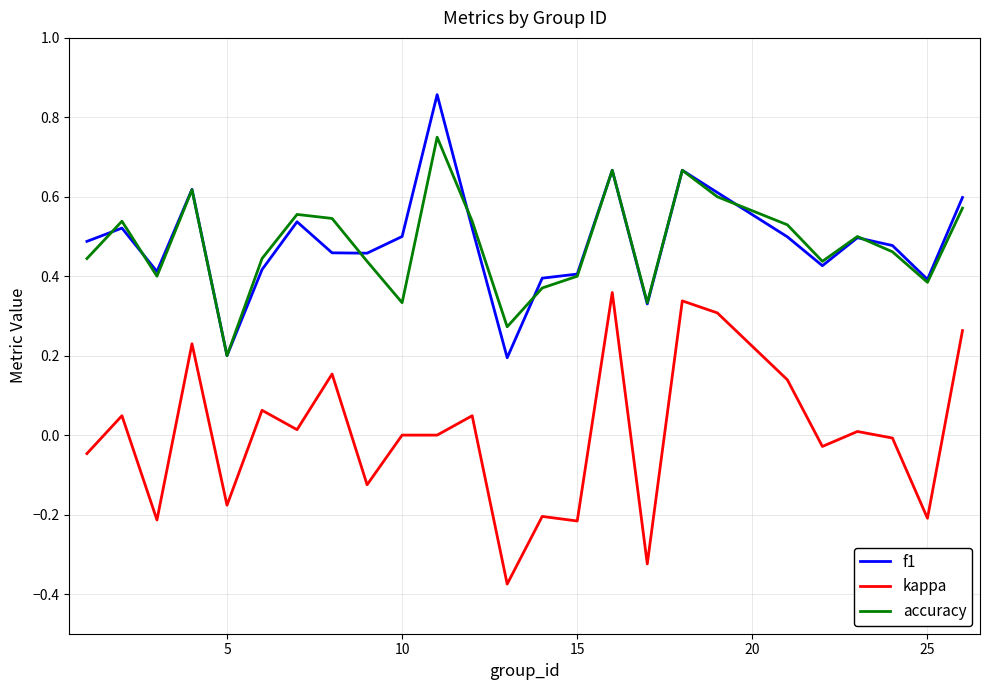

Count the number of data series in this chart.

3